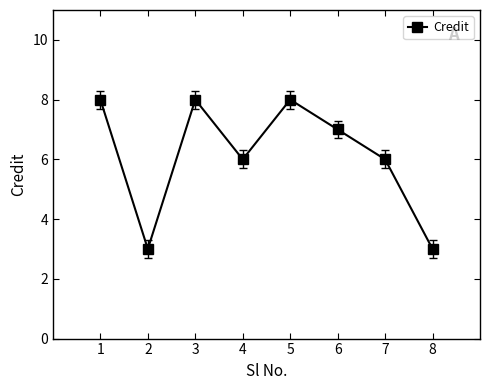

Does the chart have visible grid lines?

No